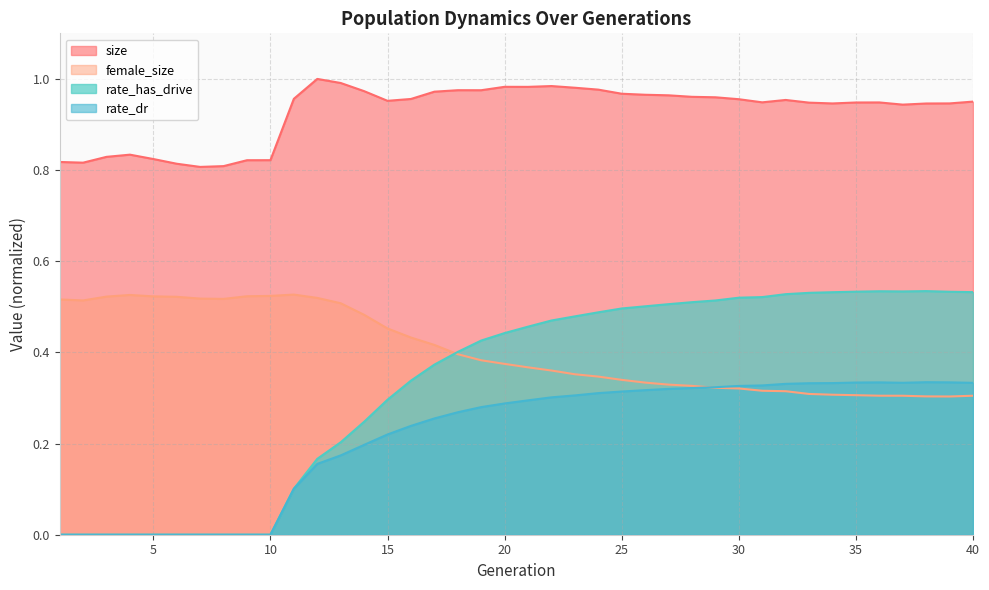

Where is the first local maximum for rate_has_drive?

36